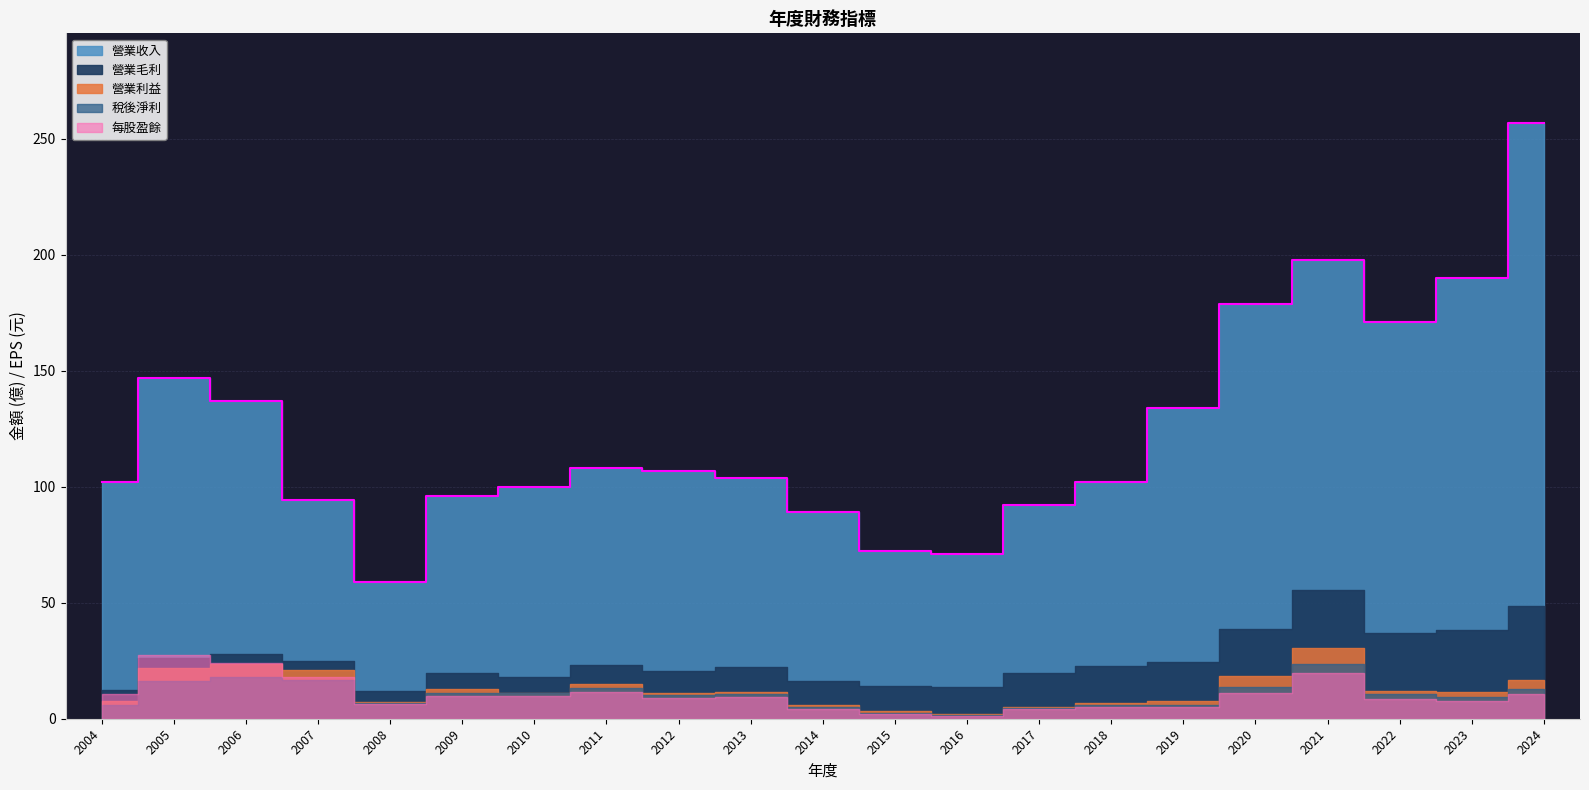

What are all the series names shown in the legend?

營業收入, 營業毛利, 營業利益, 稅後淨利, 每股盈餘